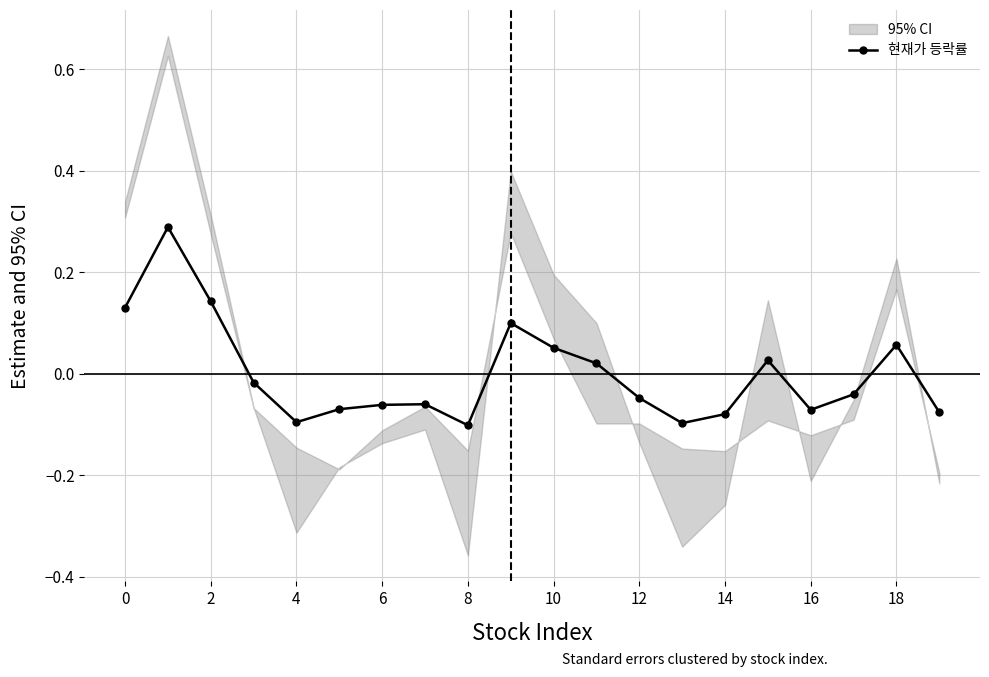

Reading left to right, extract all data points from this chart.

0.1	0.3	0.1	-0.0	-0.1	-0.1	-0.1	-0.1	-0.1	0.1	0.1	0.0	-0.0	-0.1	-0.1	0.0	-0.1	-0.0	0.1	-0.1